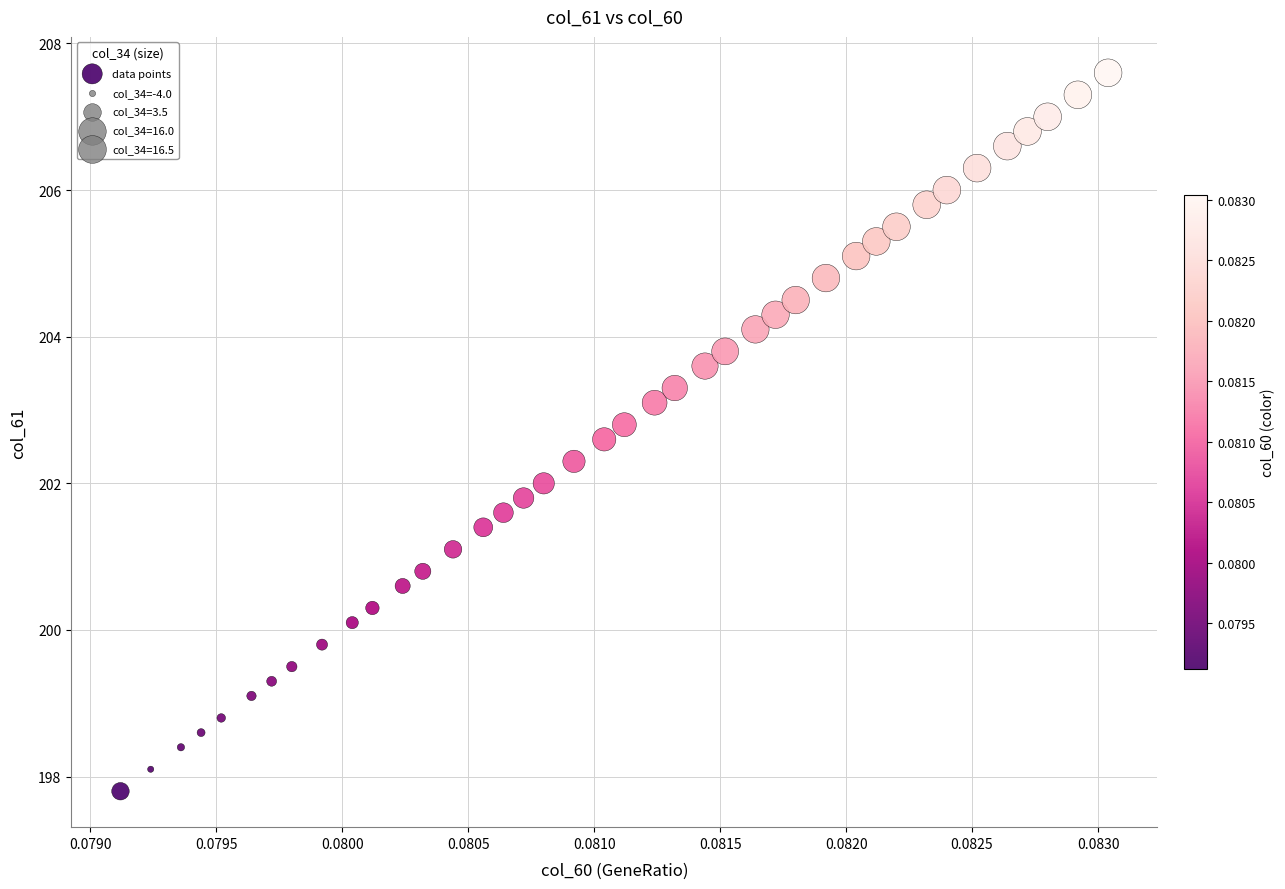

What is the range of Y values (max minus min)?

9.8